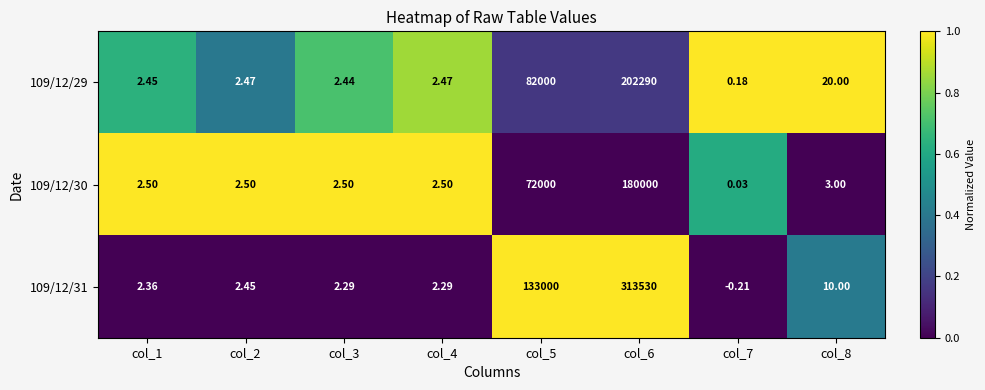

Is the value of 109/12/31 at col_8 greater than the value of 109/12/30 at col_8?

Yes